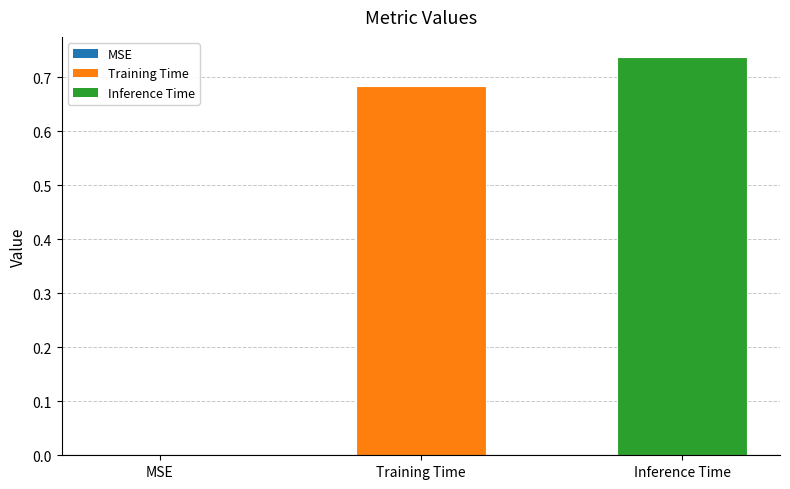

The value at Training Time is 0.5. True or false?

False